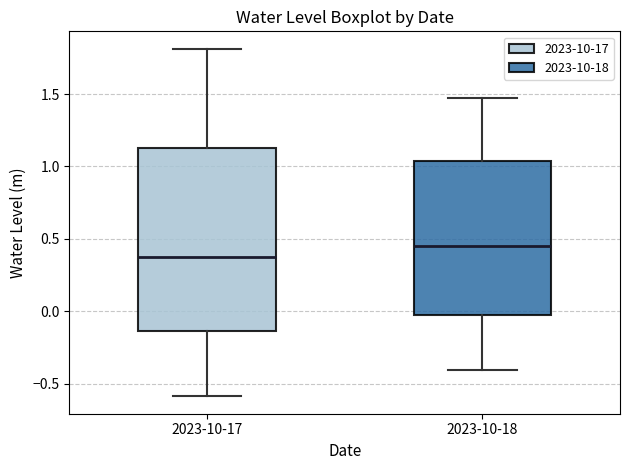

Comparing the boxes themselves (not the whiskers), which one is the tallest?

2023-10-17